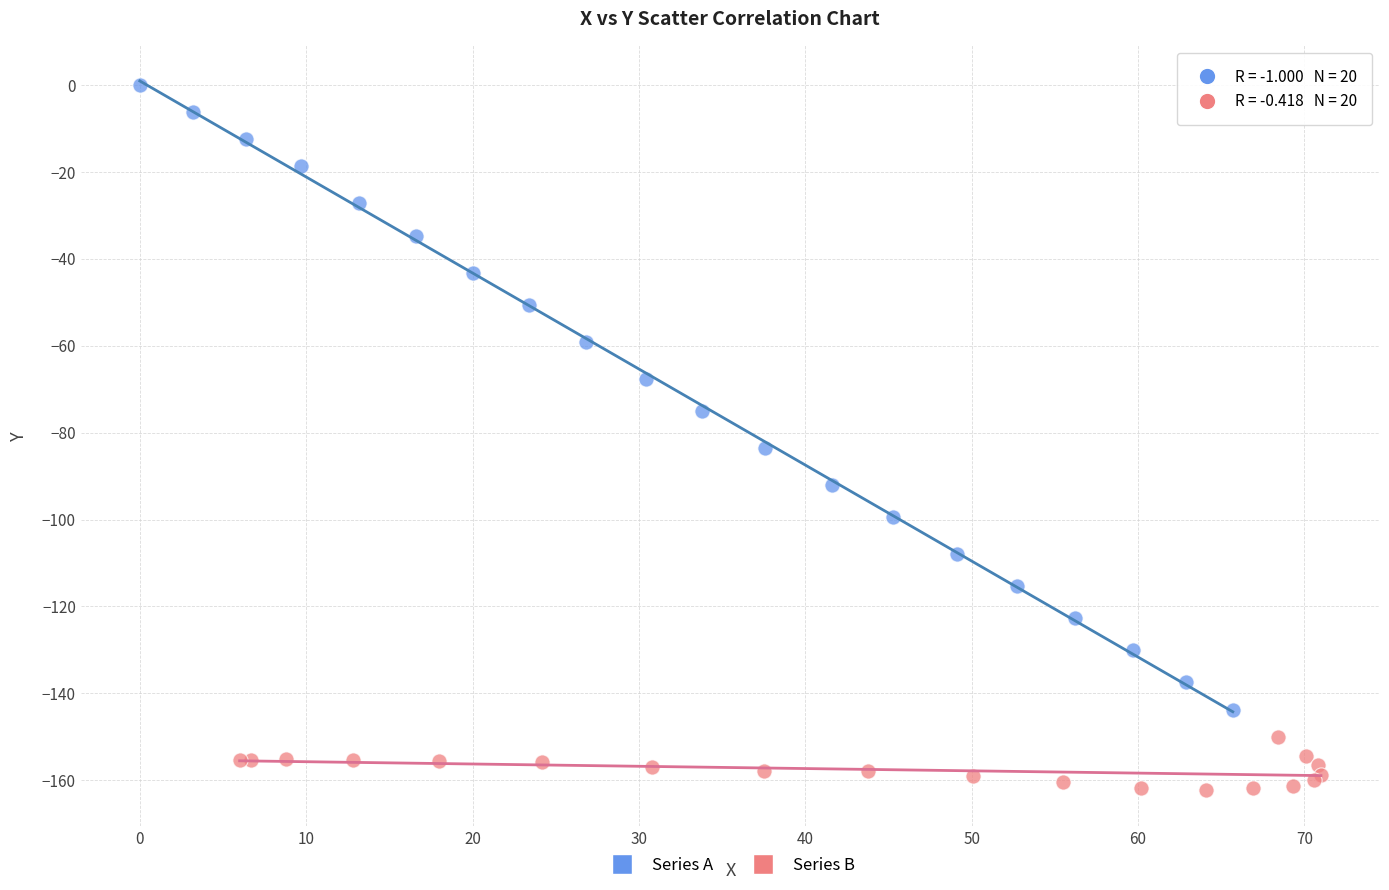

Which series reaches the minimum Y coordinate?

Series B